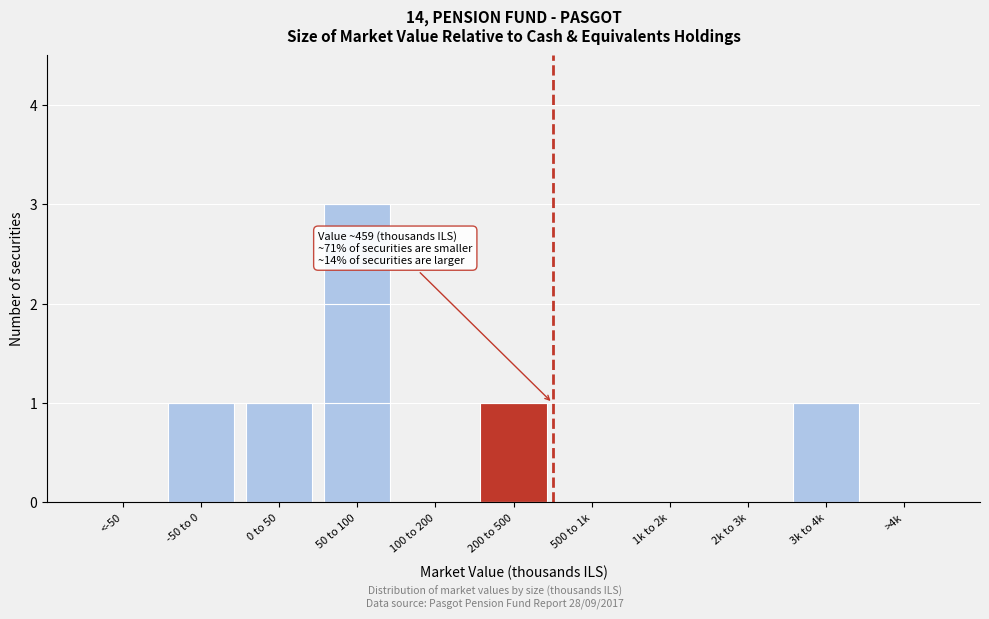

Reading right to left, extract all data points from this chart.

>4k=0	3k to 4k=1	2k to 3k=0	1k to 2k=0	500 to 1k=0	200 to 500=1	100 to 200=0	50 to 100=3	0 to 50=1	-50 to 0=1	<-50=0